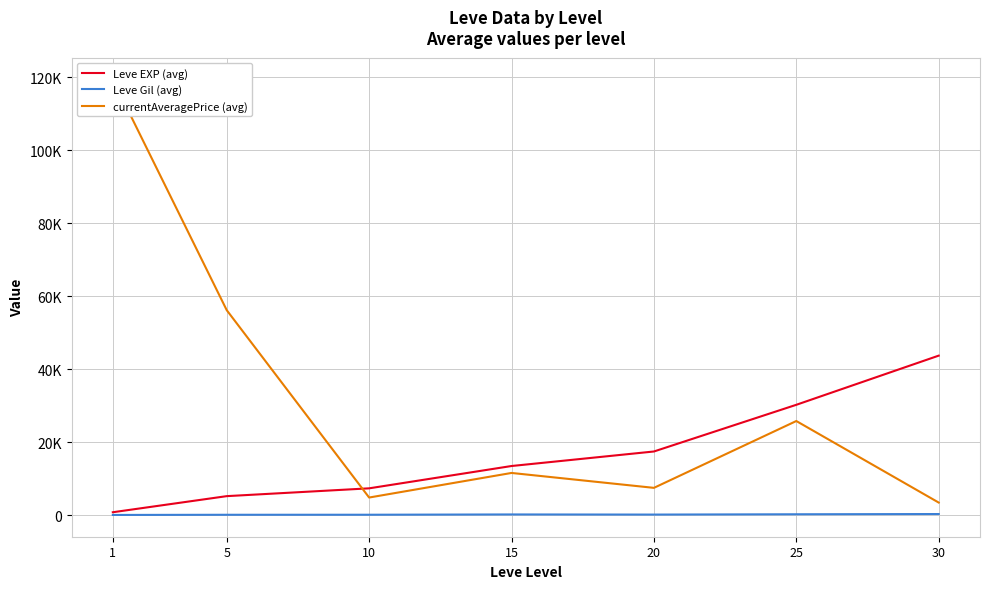

The value of Leve EXP (avg) at 1 is 853.3. True or false?

True